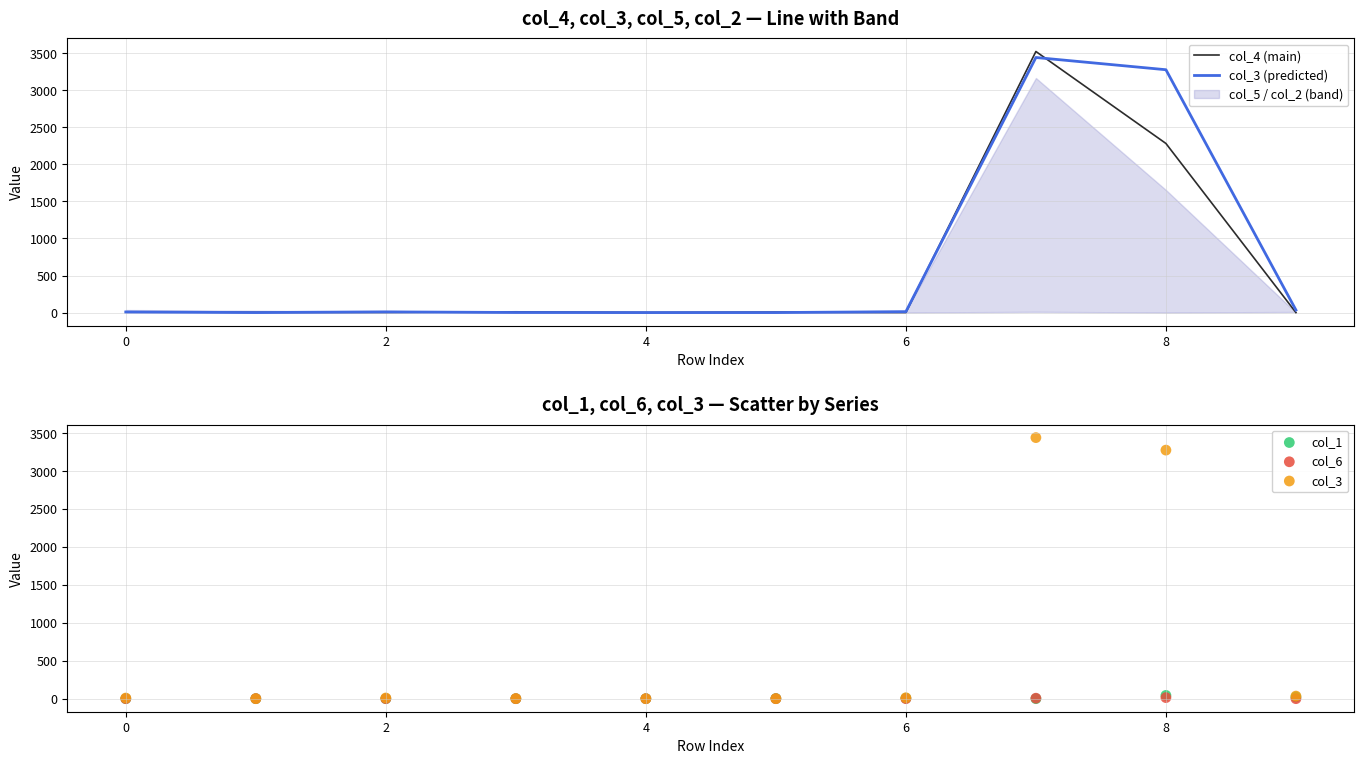

At which category is the sum across all series the highest?

7